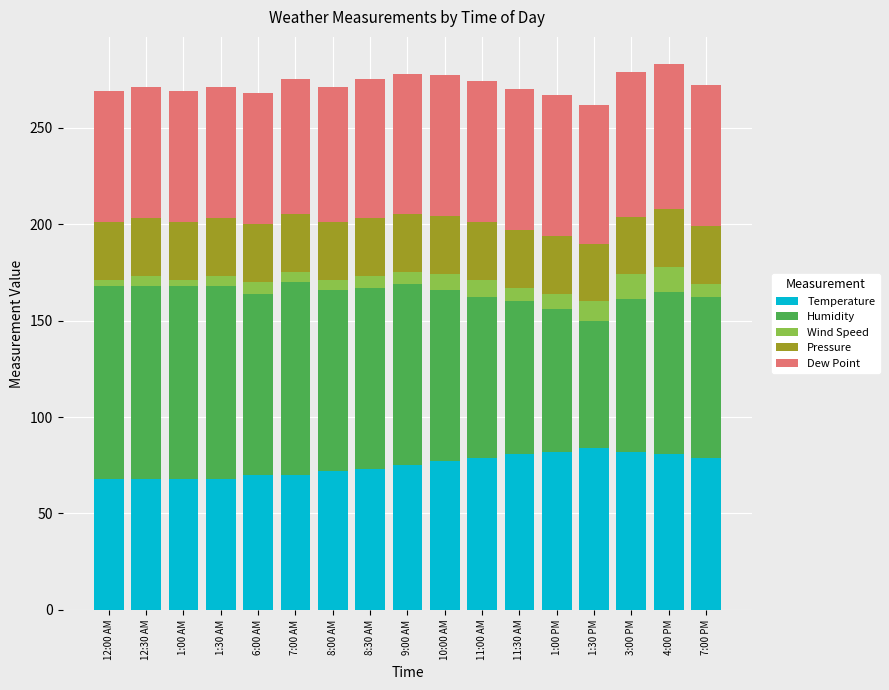

What is the sum of all Temperature values?

1277.0